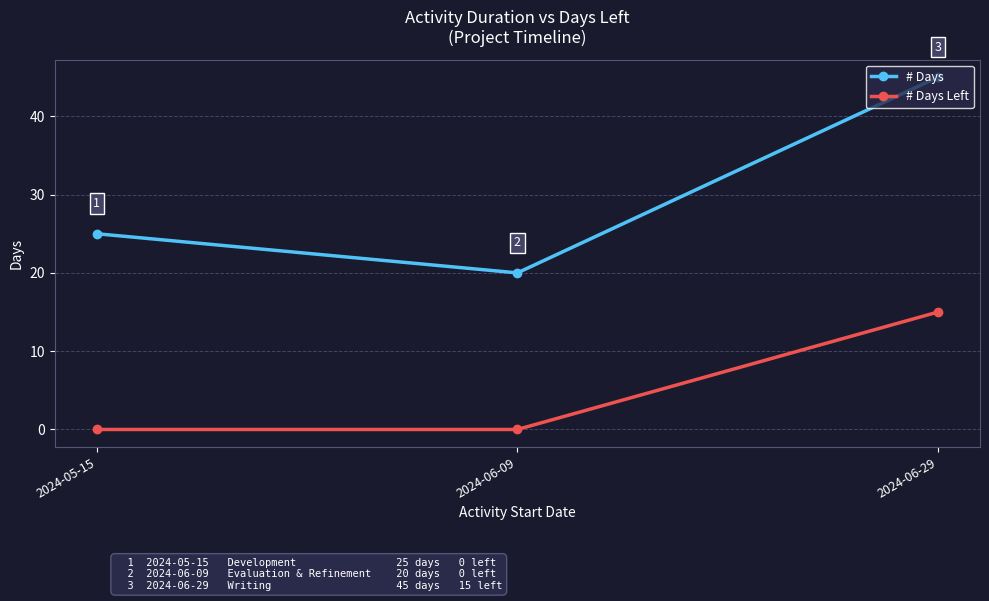

How many positive values does the # Days Left series have?

1